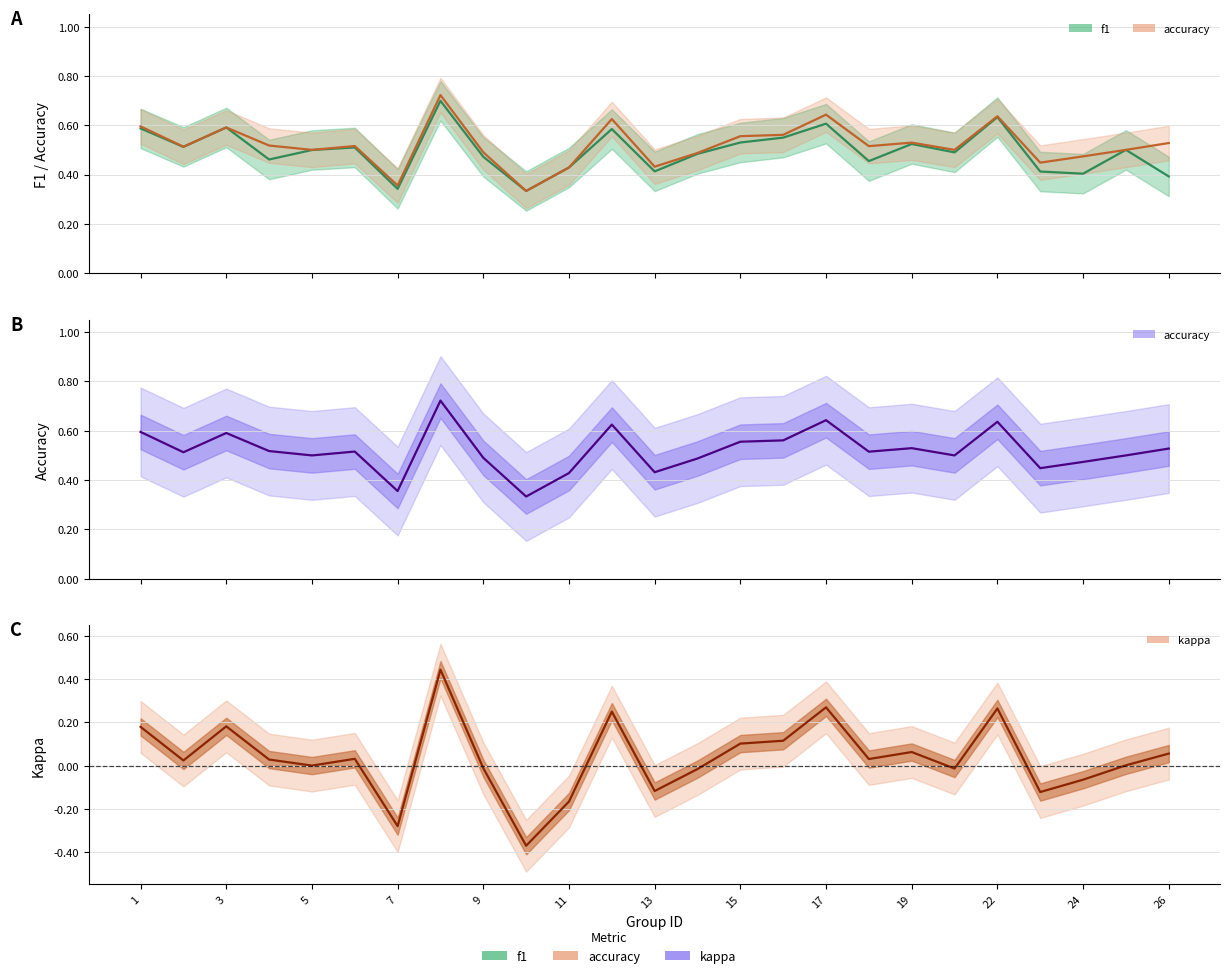

True or false: kappa and accuracy intersect in this chart.

False